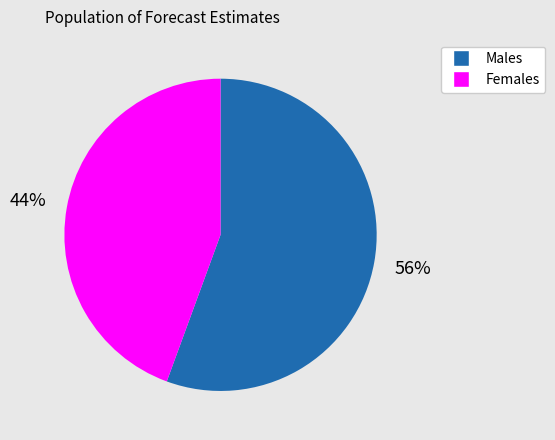

Is there any slice that represents more than half of the pie?

Yes